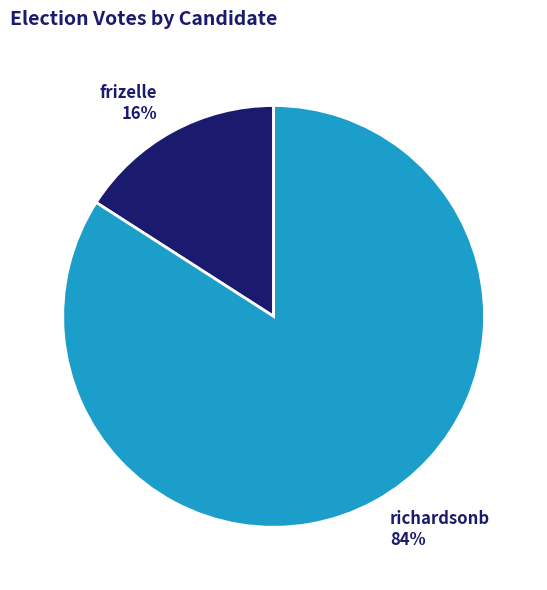

To the nearest percent, what is the average slice percentage?

50%